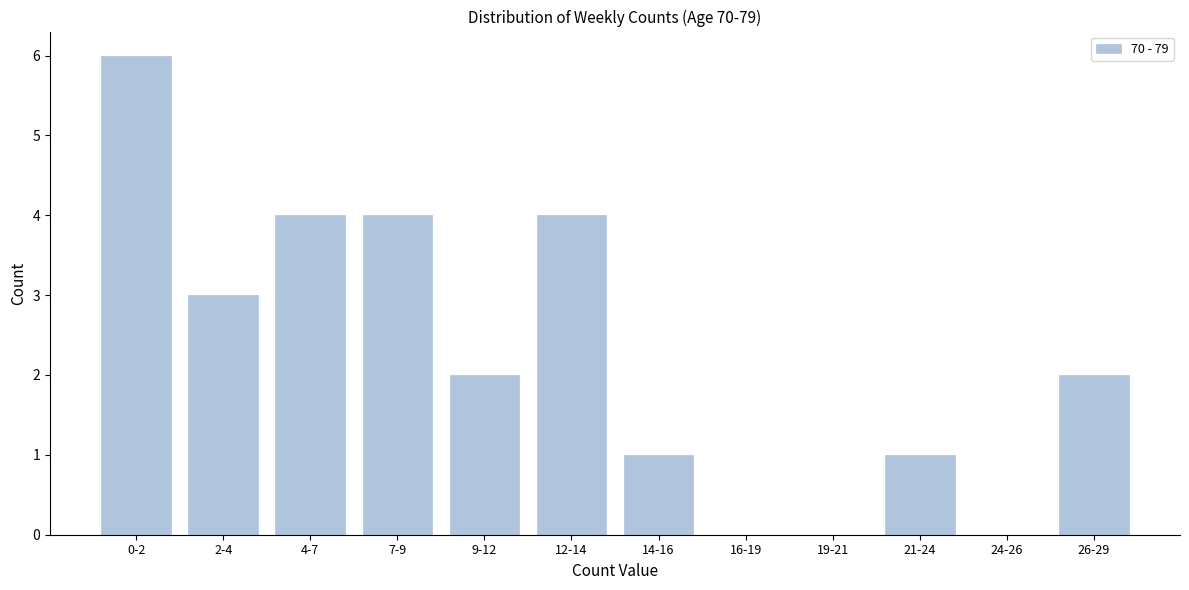

Reading left to right, extract all data points from this chart.

0-2=6	2-4=3	4-7=4	7-9=4	9-12=2	12-14=4	14-16=1	16-19=0	19-21=0	21-24=1	24-26=0	26-29=2